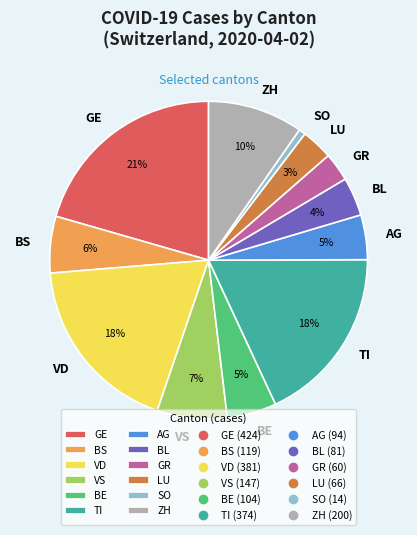

To the nearest percent, what is the difference between the largest and smallest slice percentages?

20%